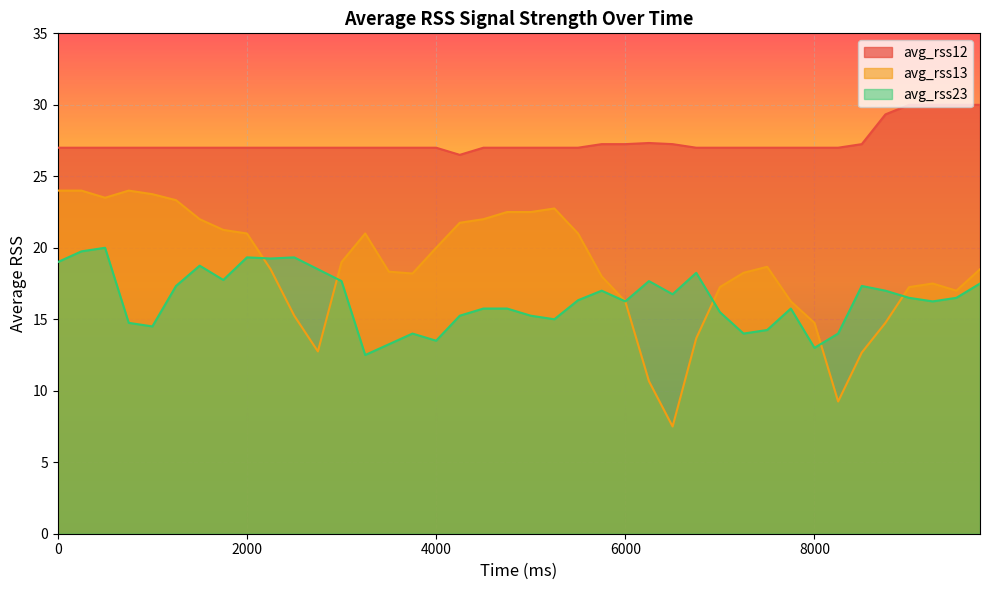

Rank the series by their maximum value, from highest to lowest.

avg_rss12, avg_rss13, avg_rss23